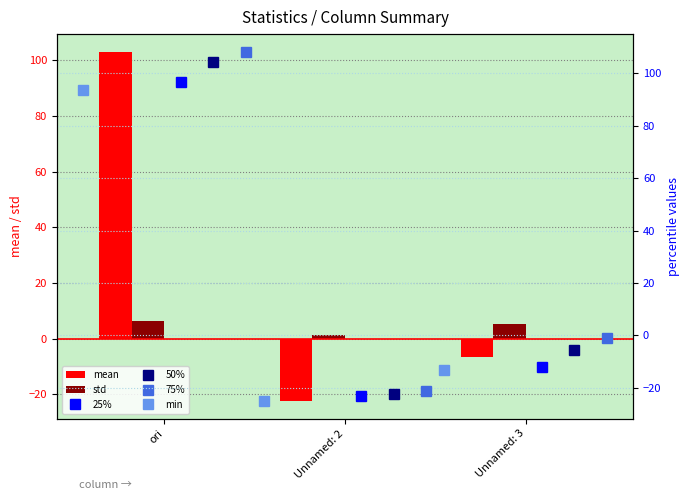

Is the value of std at Unnamed: 2 greater than the value of mean at ori?

No